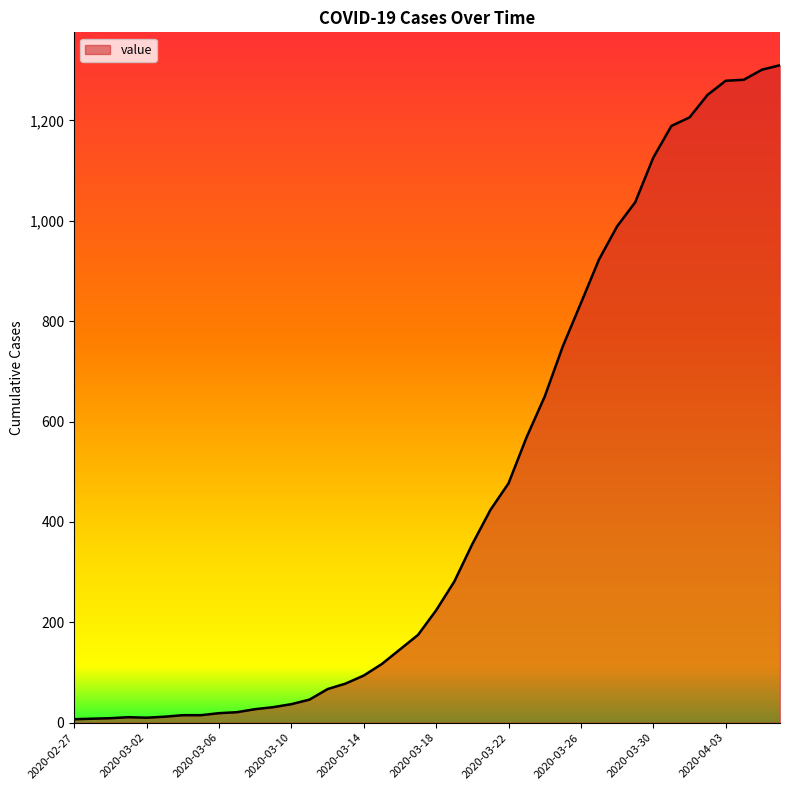

What is the difference between the maximum and minimum values?

1303